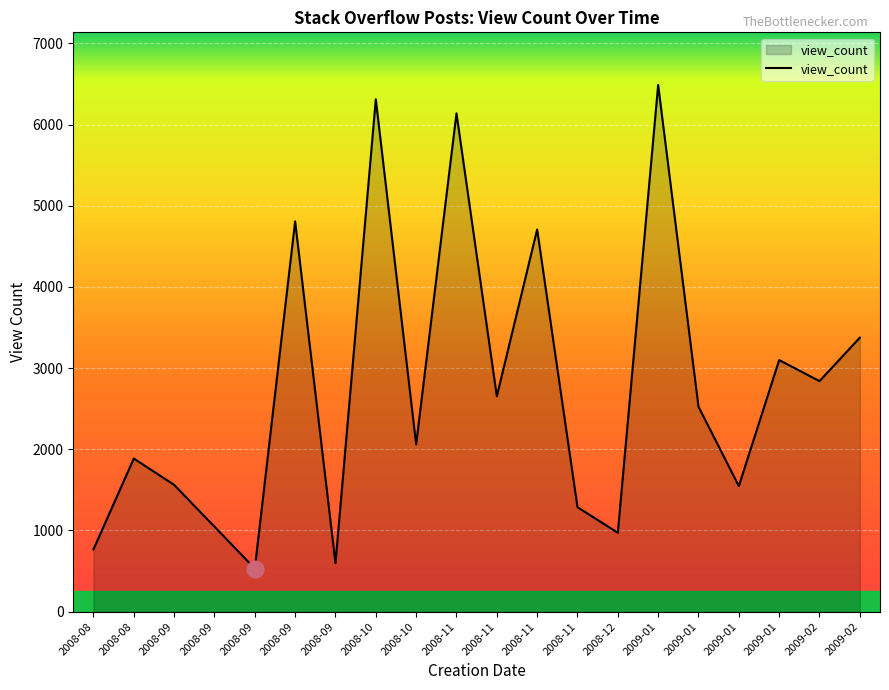

How many values are below 2524?

10